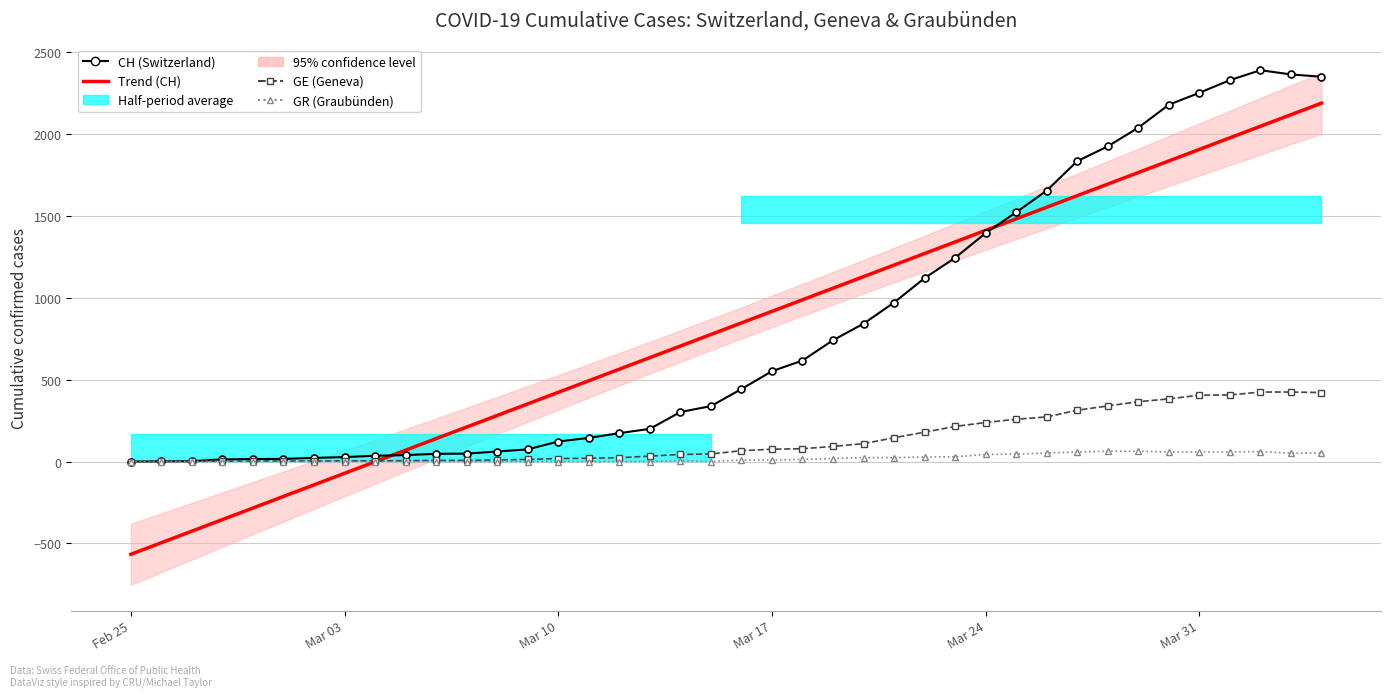

At how many categories does at least one series exceed 2310?

4